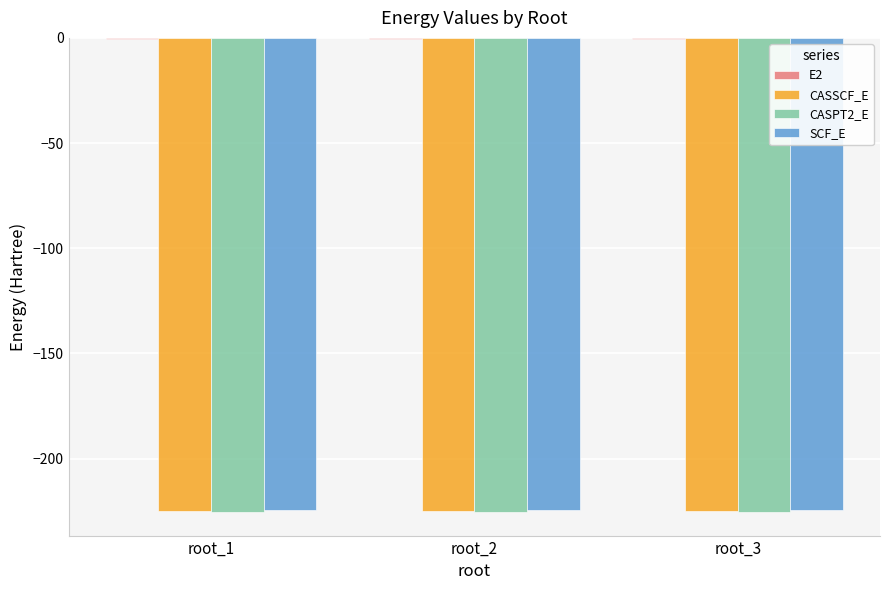

Does the chart contain stacked bars?

No